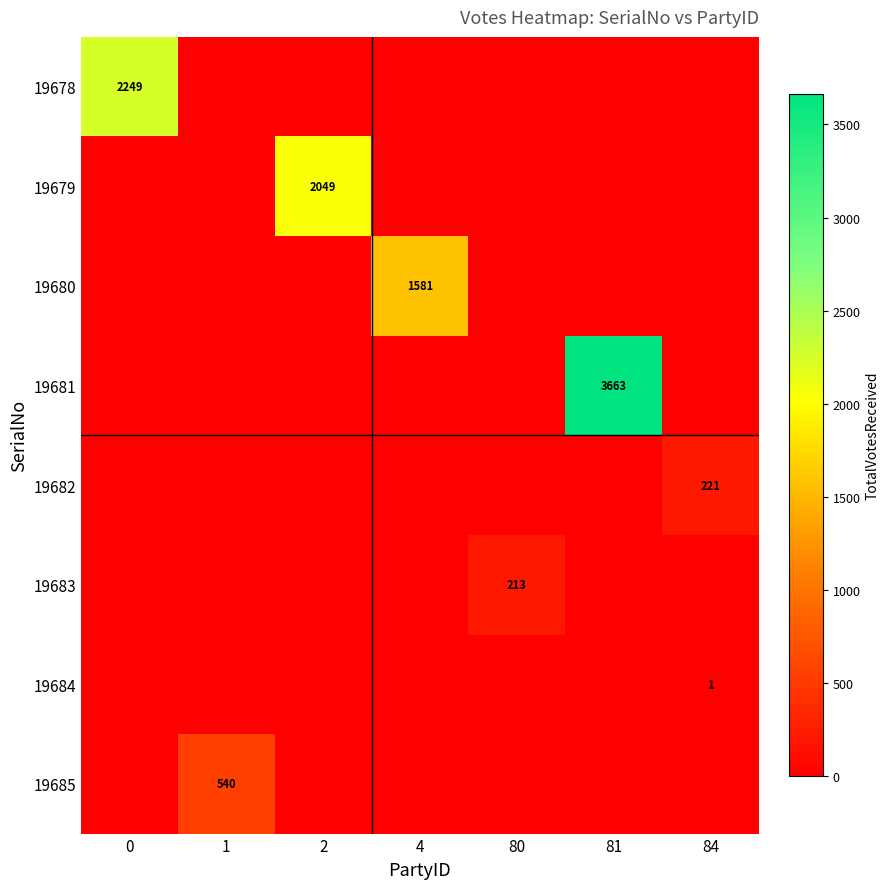

The 19679 series shows 0 at 4. True or false?

True